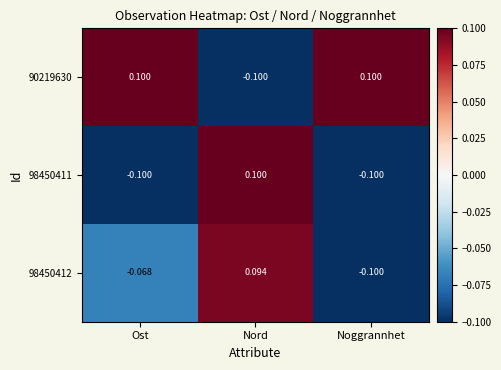

At which label does 90219630 reach its minimum?

Nord